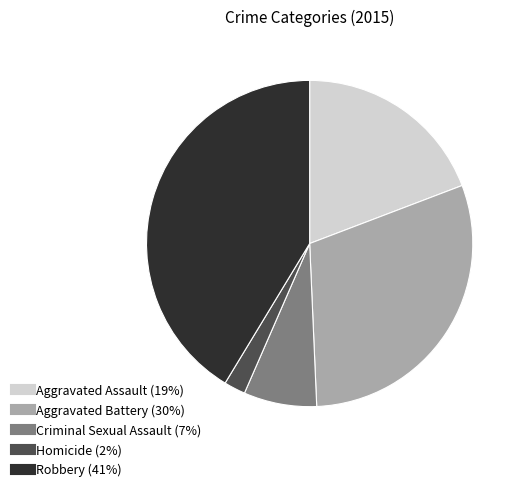

Approximately how many times larger is the value at Robbery compared to Aggravated Battery?

1.4